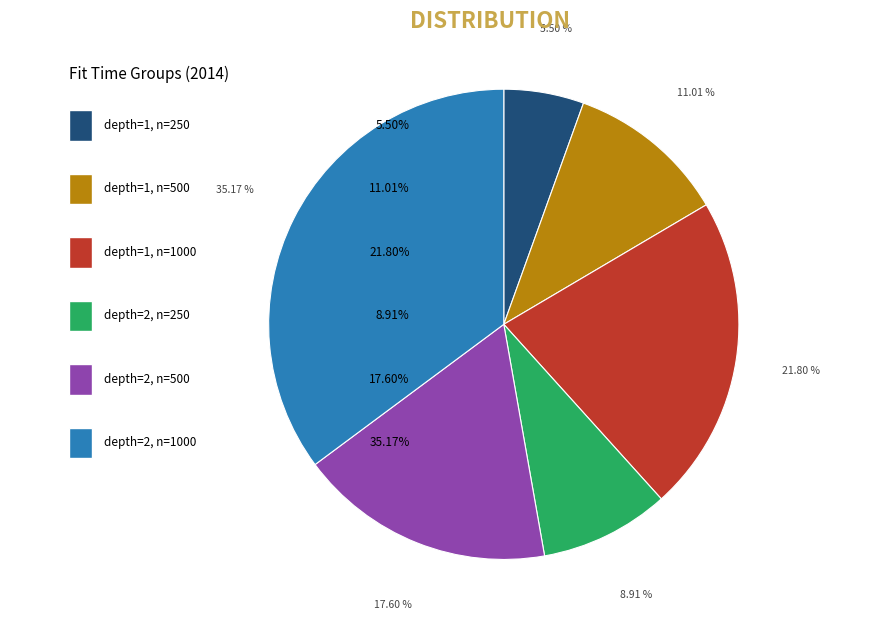

To the nearest percent, what is the difference between the depth=2, n=1000 and depth=1, n=250 slice percentages?

30%